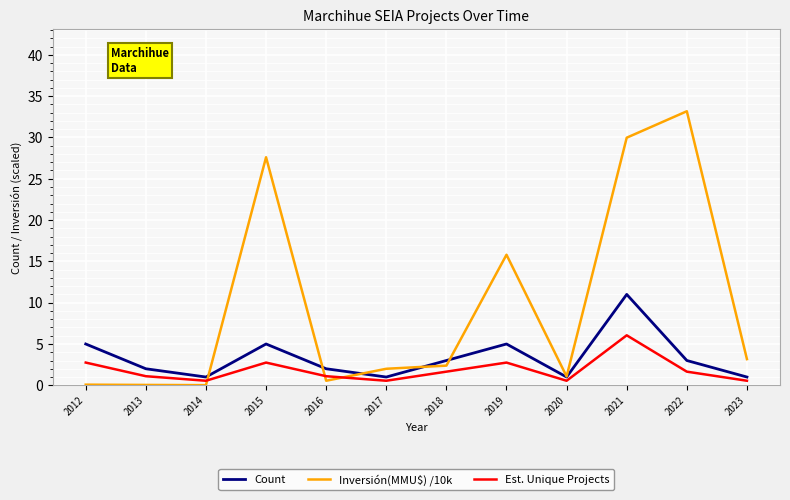

True or false: Count and Est. Unique Projects intersect in this chart.

False